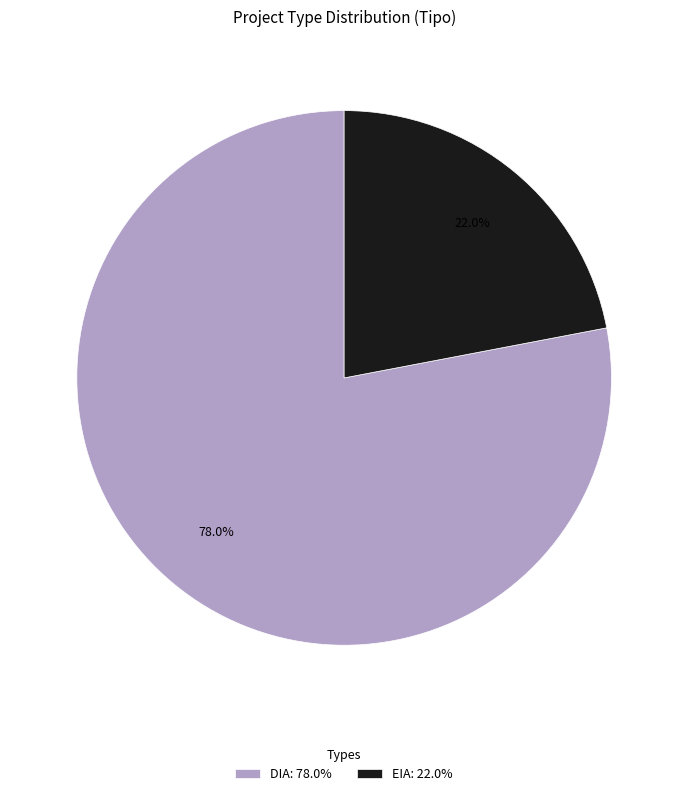

To the nearest percent, what is the difference between the EIA and DIA slice percentages?

56%